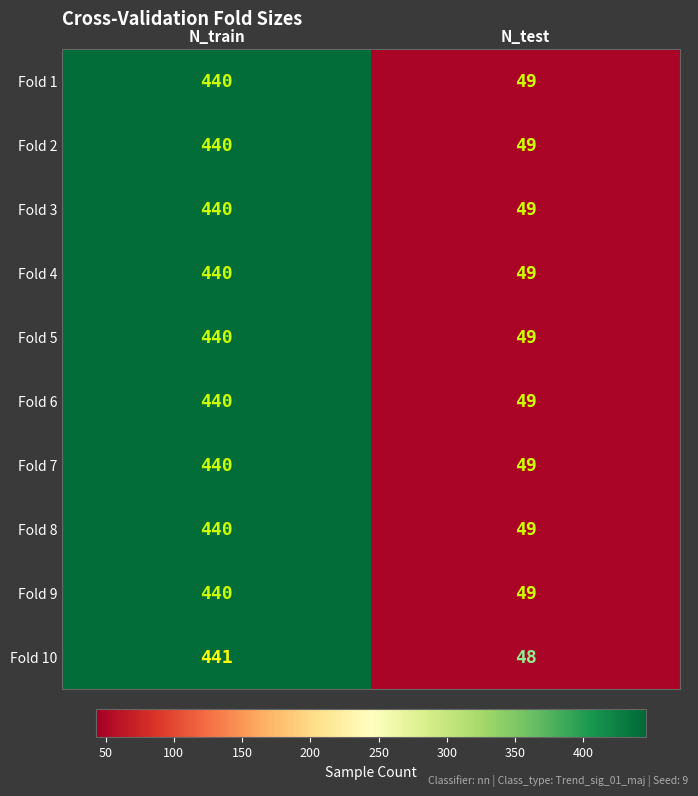

What is the difference between the maximum and minimum values in the Fold 2 series?

391